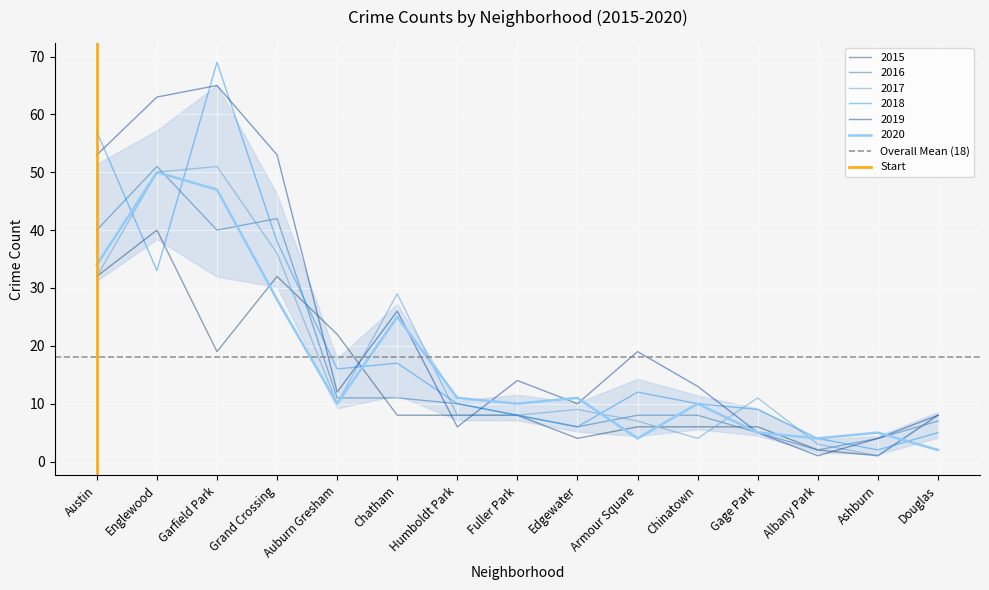

True or false: 2020 has a value of 10 at Fuller Park.

True